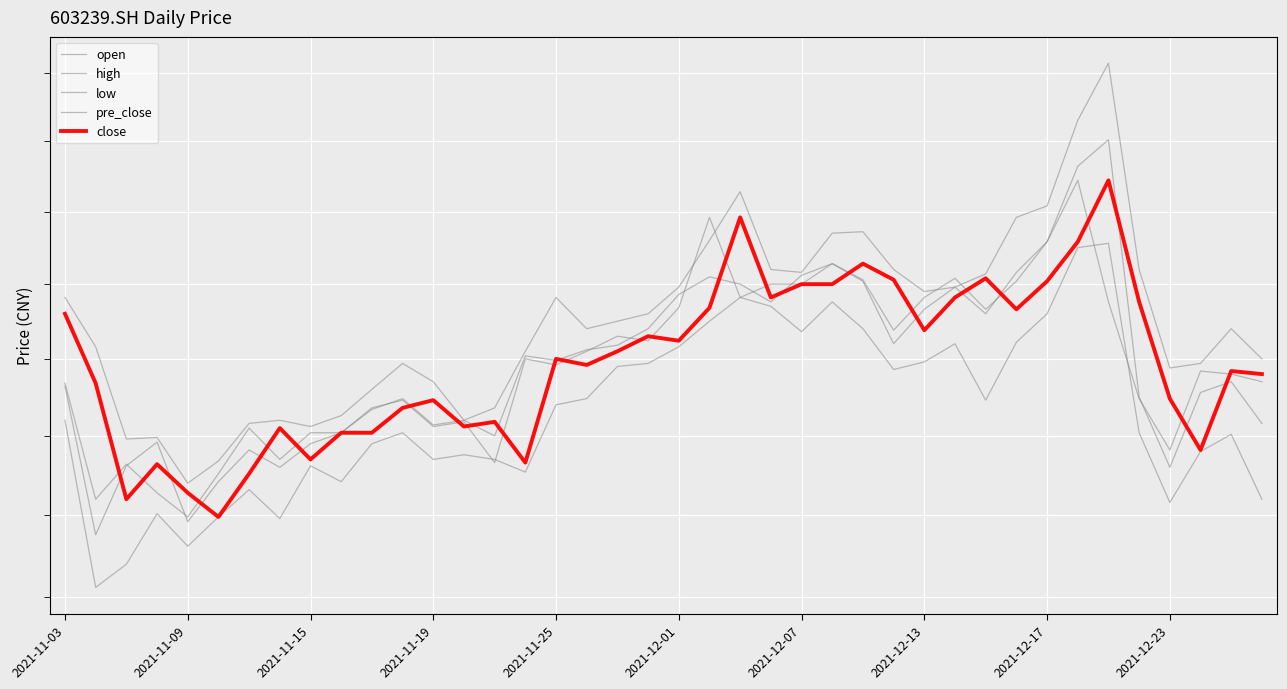

How many data points does each series have?

40